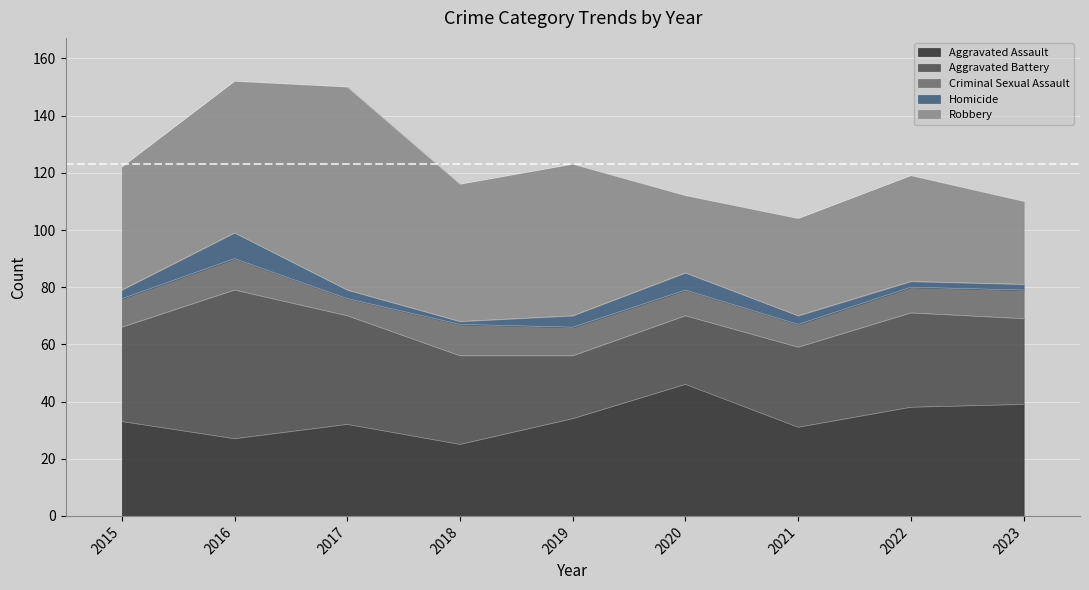

Reading left to right, transcribe all the data shown in this chart.

Aggravated Assault: 2015=33	2016=27	2017=32	2018=25	2019=34	2020=46	2021=31	2022=38	2023=39
Aggravated Battery: 2015=33	2016=52	2017=38	2018=31	2019=22	2020=24	2021=28	2022=33	2023=30
Criminal Sexual Assault: 2015=10	2016=11	2017=6	2018=11	2019=10	2020=9	2021=8	2022=9	2023=10
Homicide: 2015=3	2016=9	2017=3	2018=1	2019=4	2020=6	2021=3	2022=2	2023=2
Robbery: 2015=43	2016=53	2017=71	2018=48	2019=53	2020=27	2021=34	2022=37	2023=29